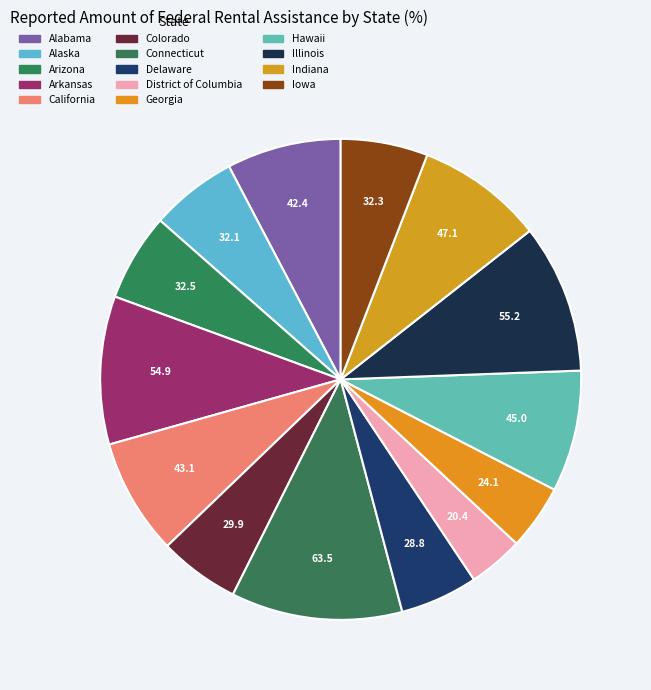

Count the number of slices in the pie.

14